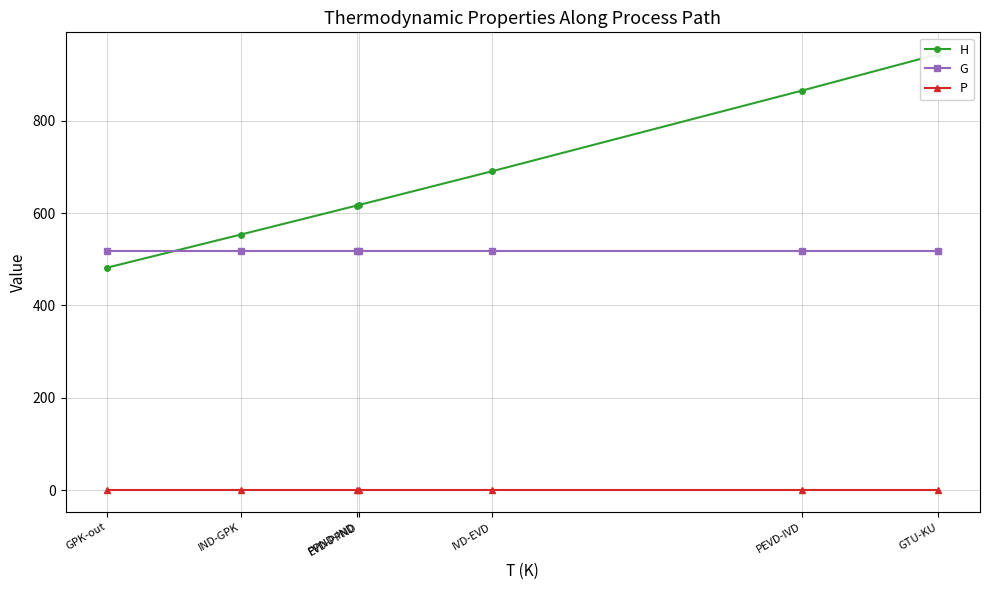

List the labels in order of P value, largest first.

GTU-KU, PEVD-IVD, IVD-EVD, EVD-PPND, PPND-IND, IND-GPK, GPK-out